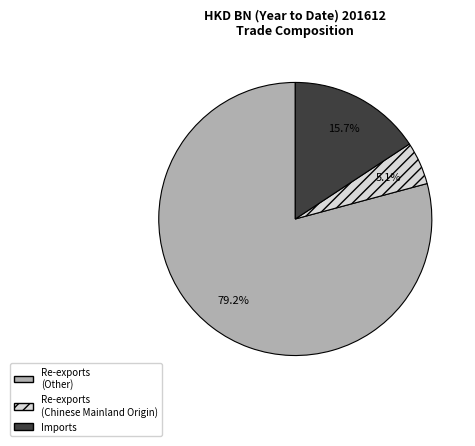

Is there any slice that represents more than half of the pie?

Yes